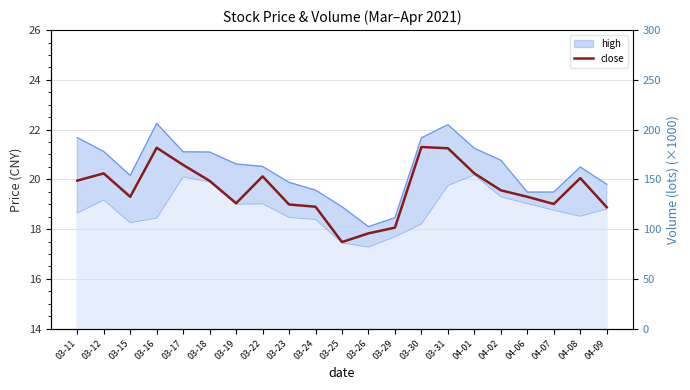

Where is the first local minimum for close?

03-15